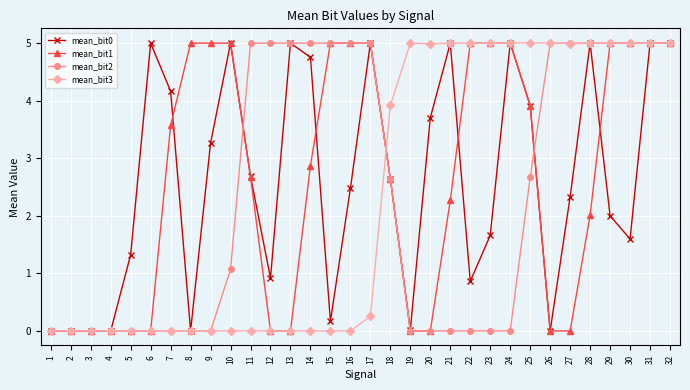

The mean_bit3 series shows 1.9 at 31. True or false?

False